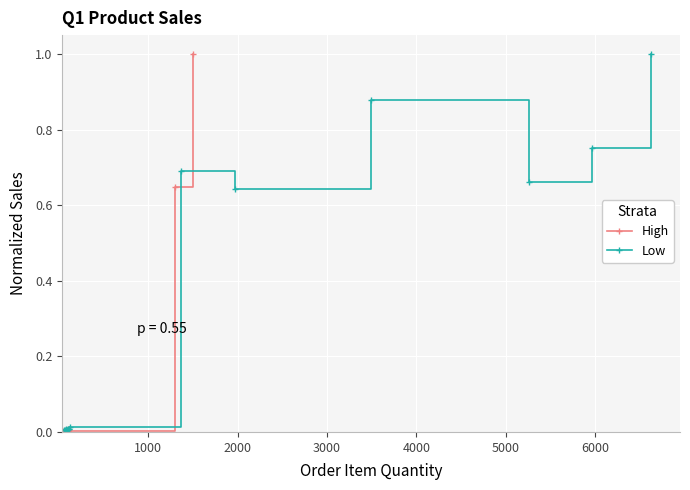

What is the sum of all Low values?

4.7